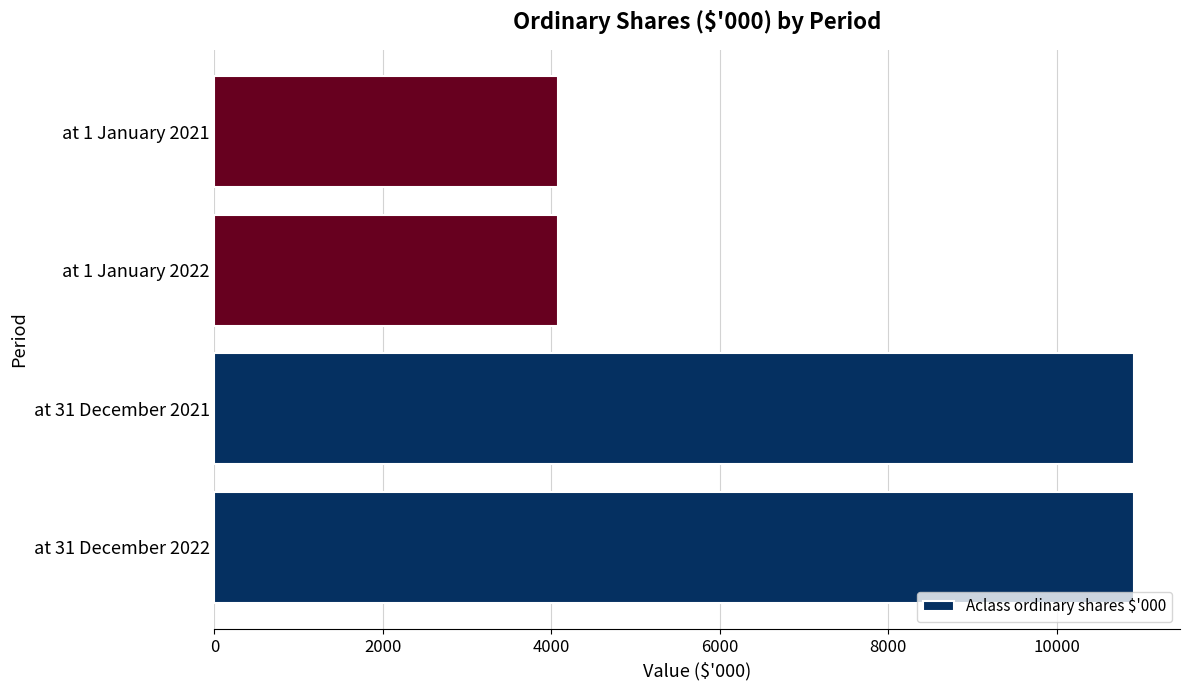

Are the bars grouped side by side (vs. stacked)?

No